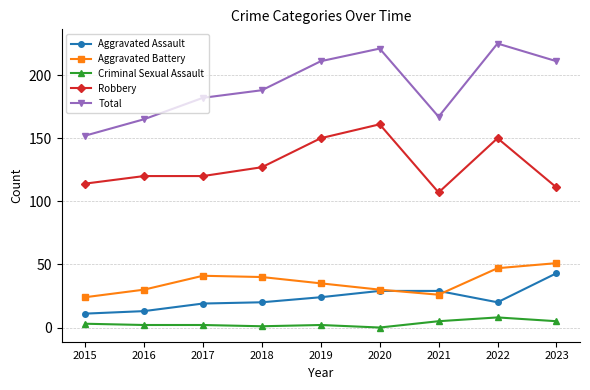

True or false: Criminal Sexual Assault and Robbery cross at least once.

False